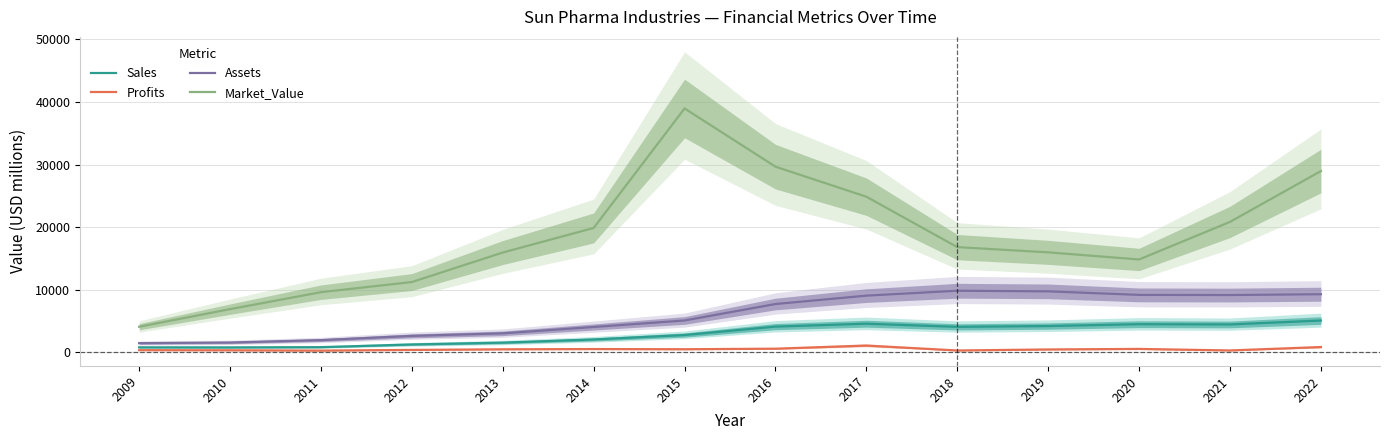

What is the average value of the Assets series?

6003.5